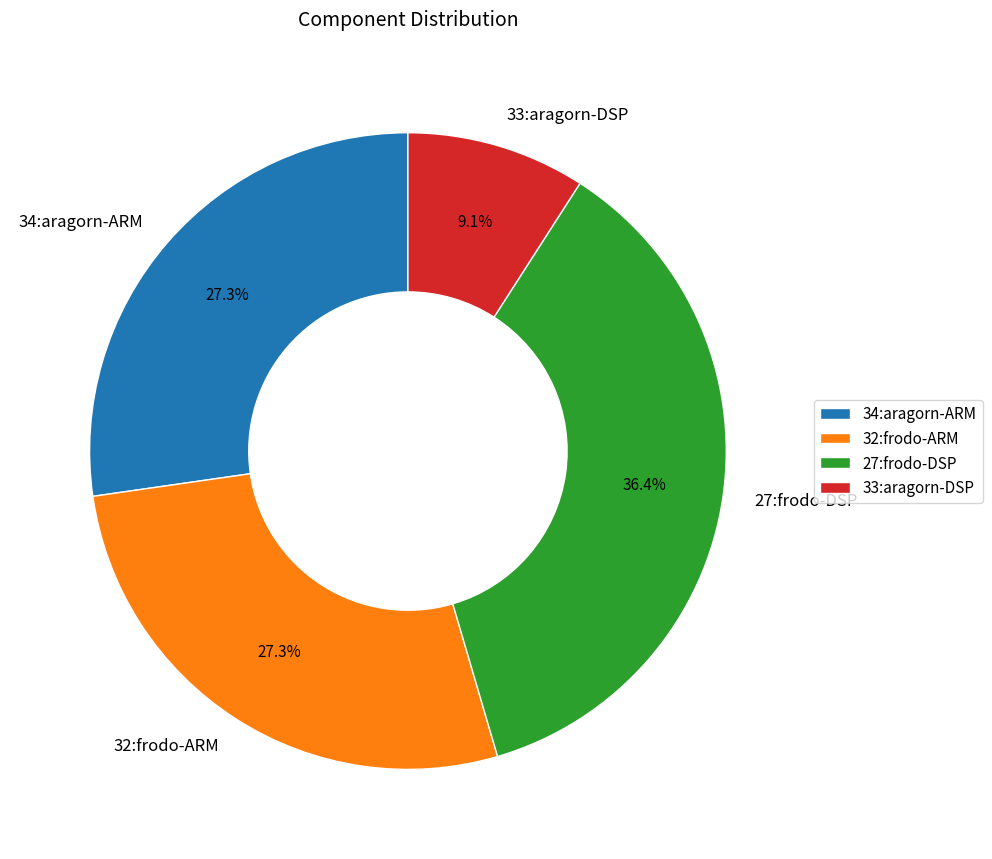

The 27:frodo-DSP slice represents 48% of the pie. True or false?

False